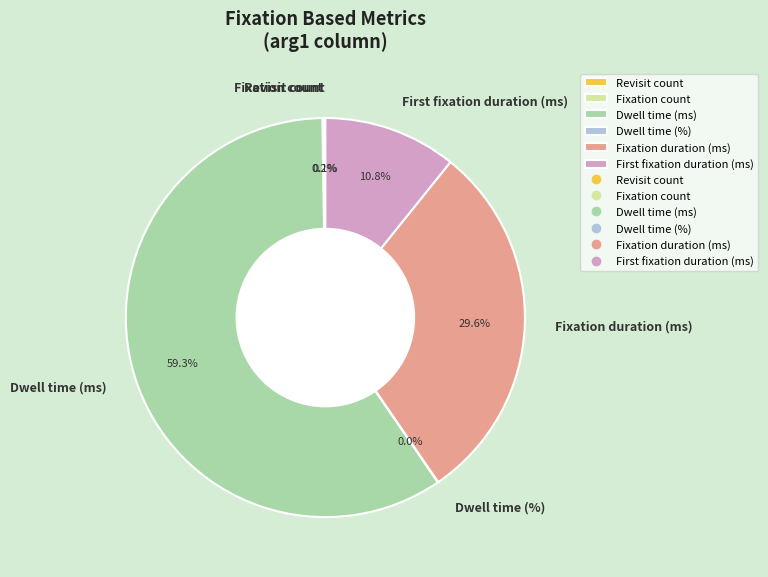

What is the largest slice in the pie chart?

Dwell time (ms)